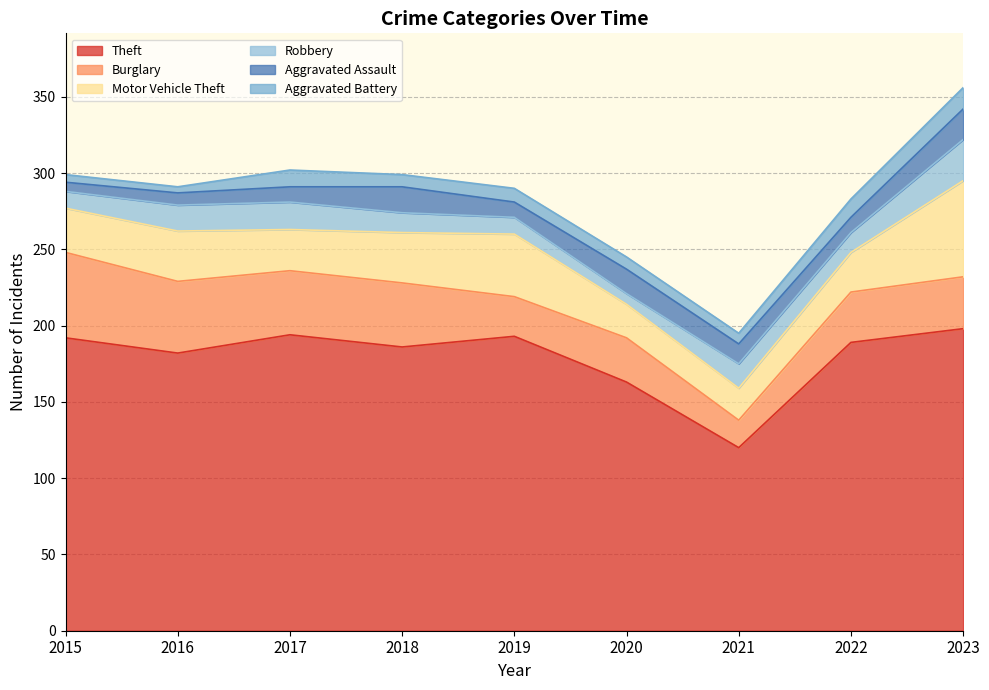

What value does the Aggravated Battery series have at 2018, to the nearest 5?

10